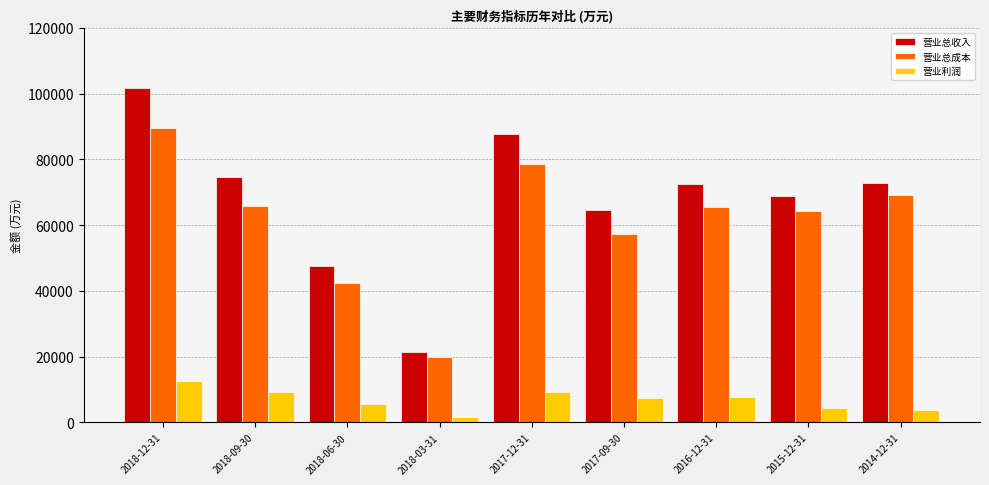

List the series in order of their peak value, highest first.

营业总收入, 营业总成本, 营业利润